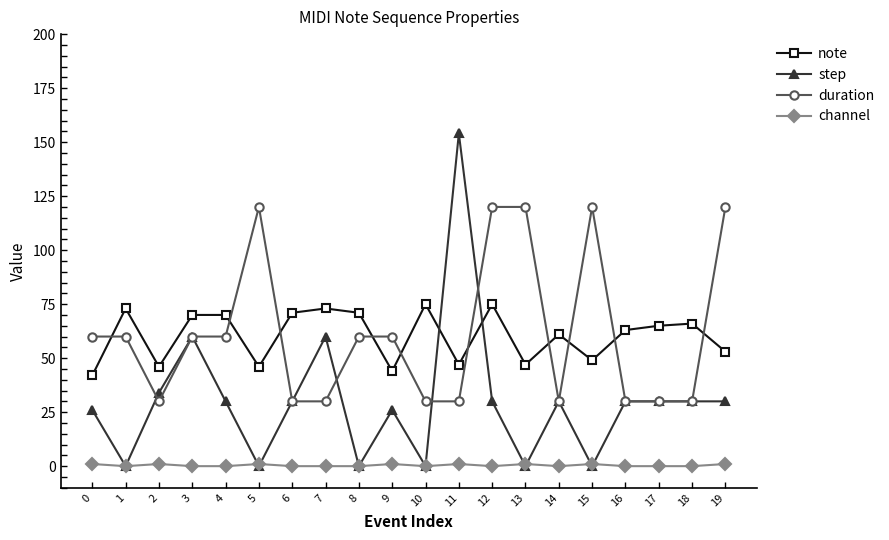

List the series in order of their peak value, lowest first.

channel, note, duration, step